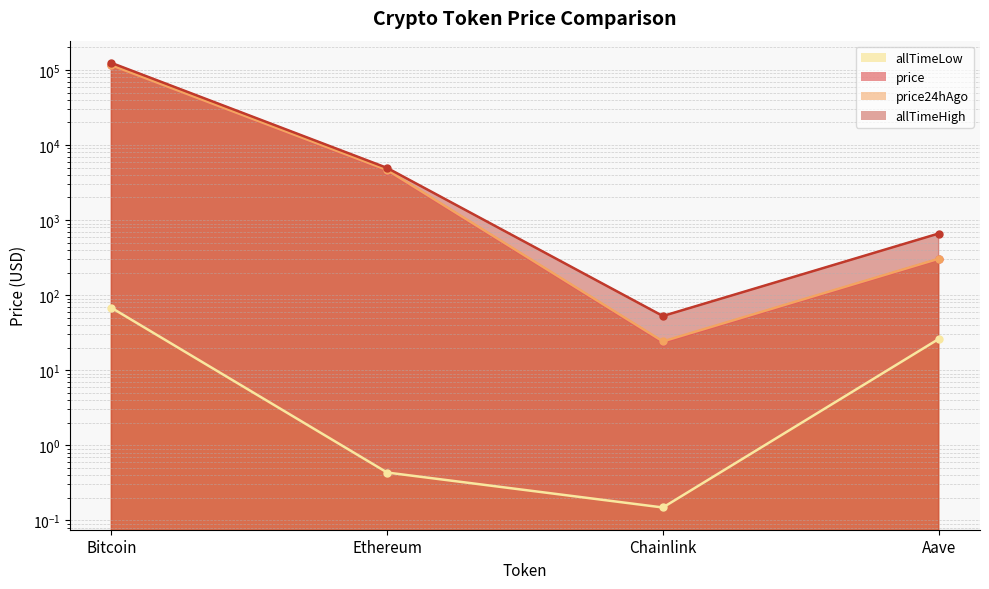

True or false: price has a value of 30320.0 at Bitcoin.

False